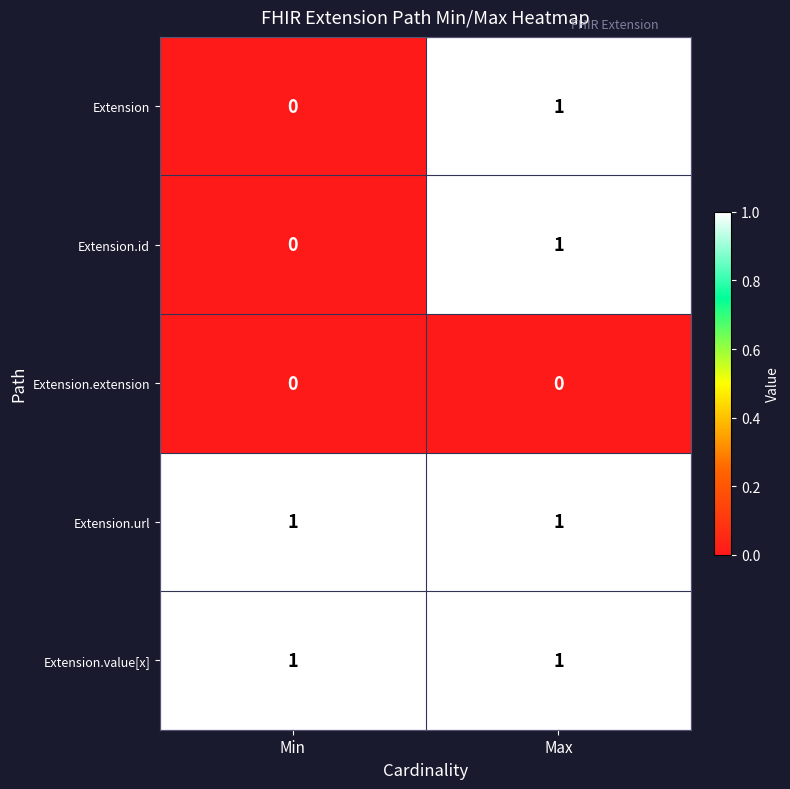

The value of Extension.url at Max is 1. True or false?

True